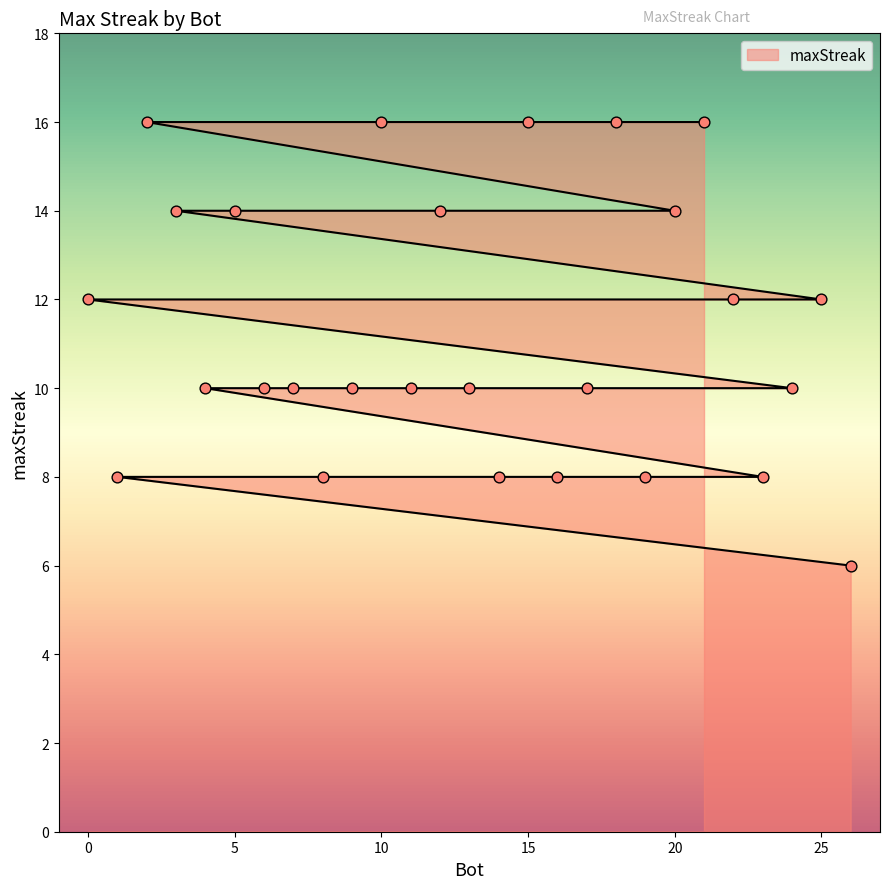

What is the change in value from 24 to 14?

-2